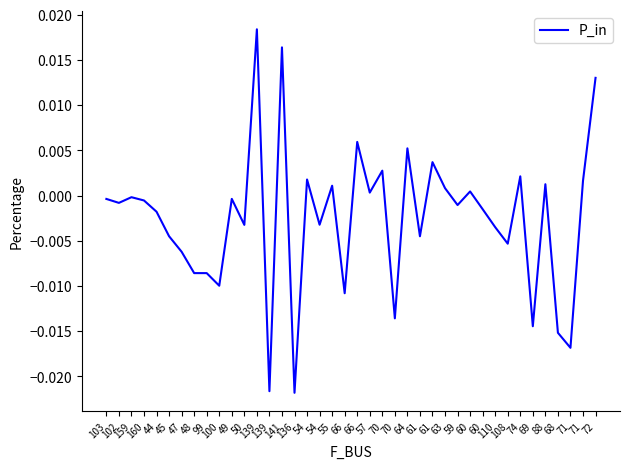

List the labels in order of value, largest first.

139, 141, 72, 66, 64, 61, 70, 74, 54, 71, 88, 55, 63, 60, 57, 159, 49, 103, 160, 102, 59, 60, 44, 54, 50, 110, 45, 61, 108, 47, 48, 99, 100, 66, 70, 69, 68, 71, 139, 136